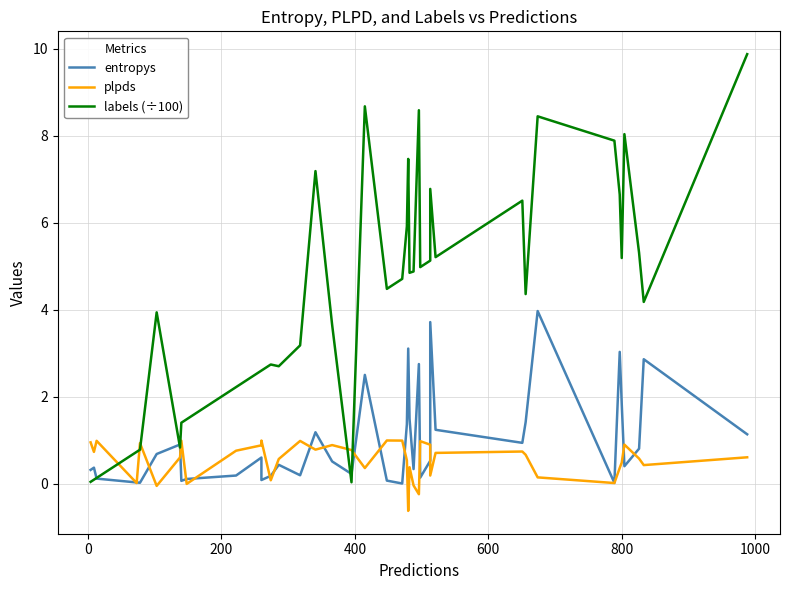

At how many categories does at least one series exceed 0?

40